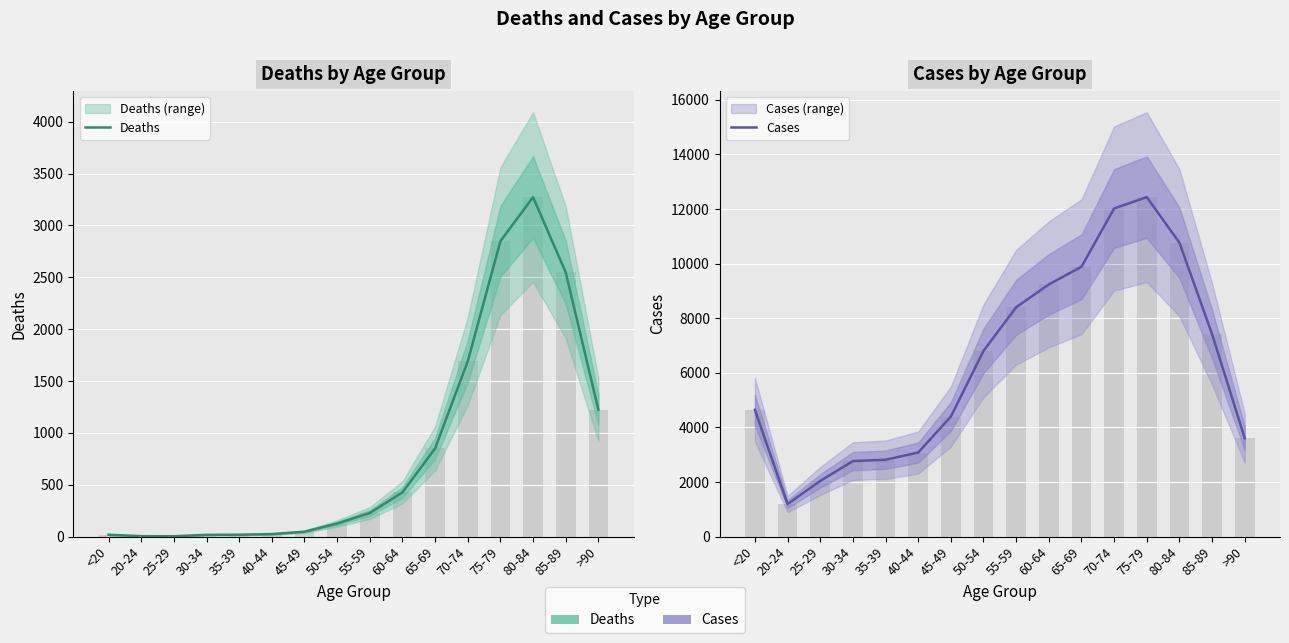

At which label is Cases closest to 6812?

50-54